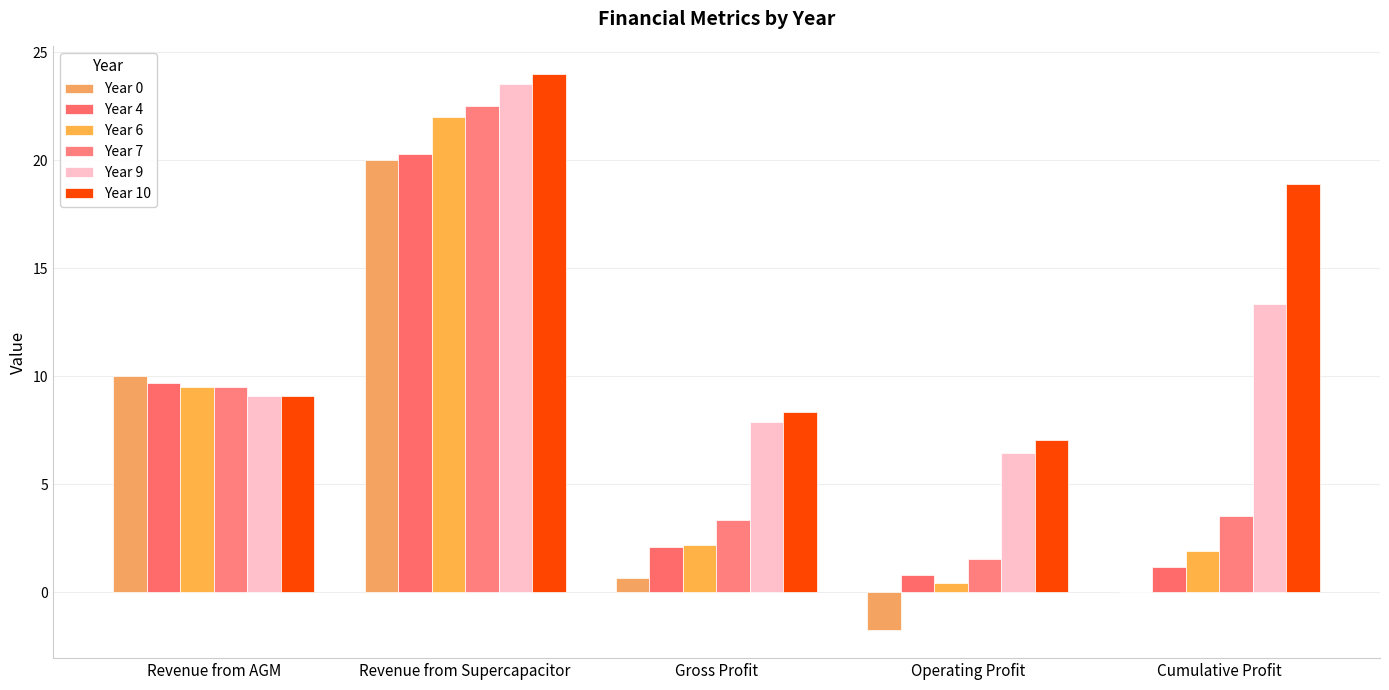

Where does the Year 10 series first go above 9?

Revenue from AGM